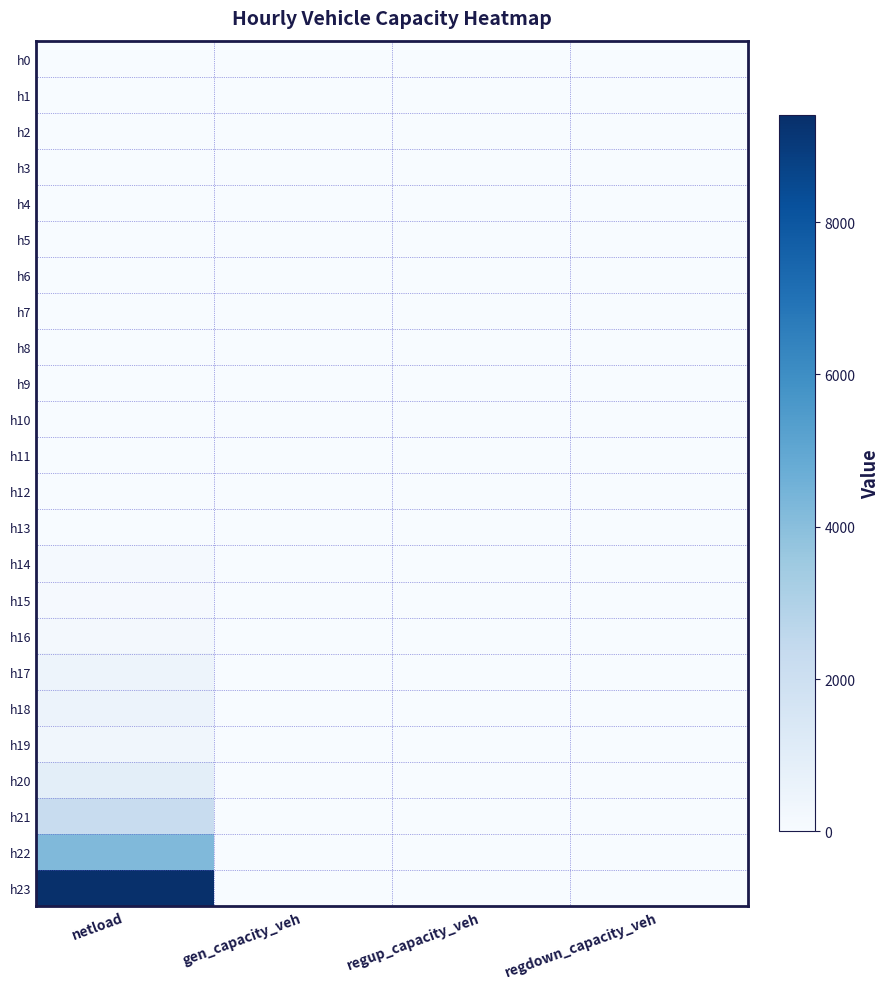

Count the number of data series in this chart.

24